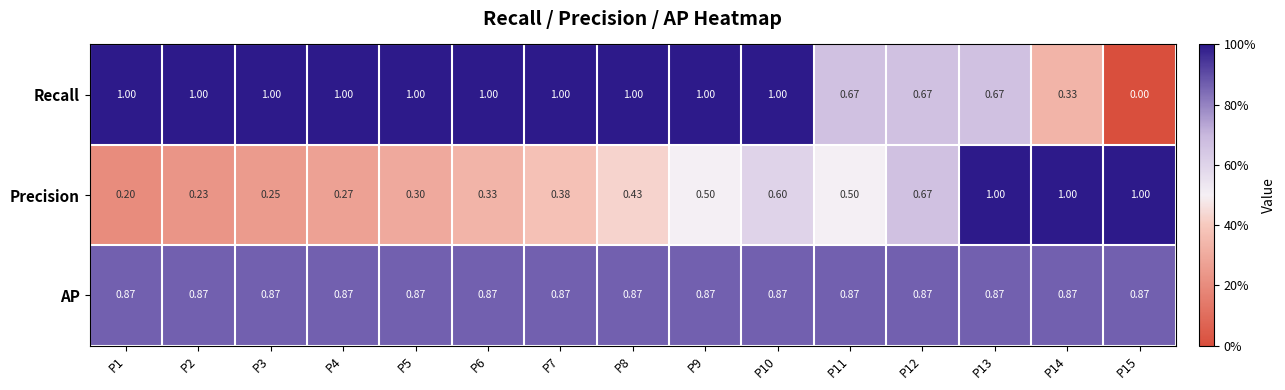

Which series has the largest range (max minus min)?

Recall